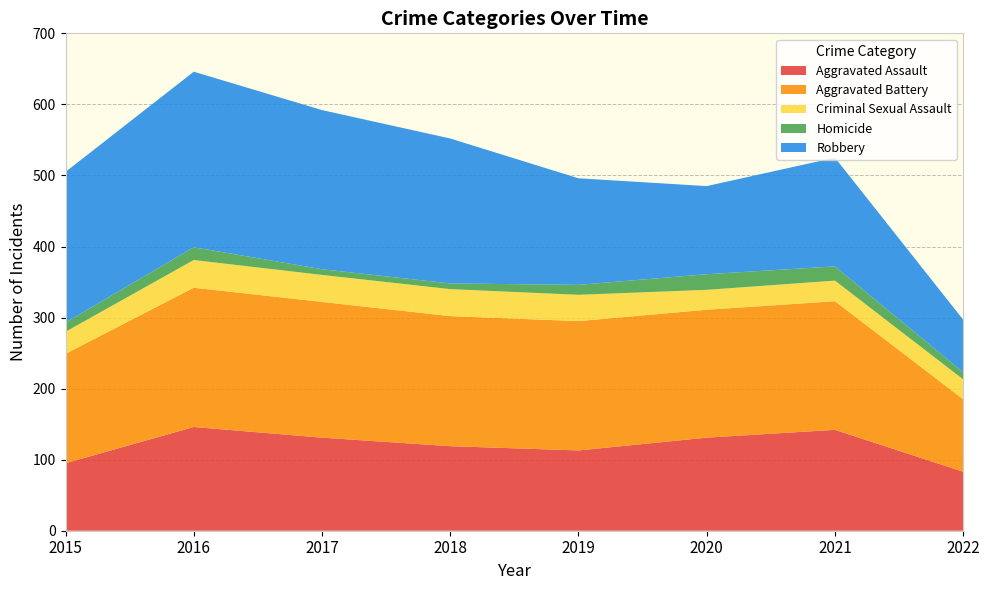

Reading left to right, list all the values displayed in this chart.

Aggravated Assault: 95	146	131	119	113	131	142	83
Aggravated Battery: 154	196	191	183	182	180	181	102
Criminal Sexual Assault: 31	39	38	38	37	28	29	28
Homicide: 13	18	8	8	14	22	20	10
Robbery: 212	247	224	204	150	124	153	74